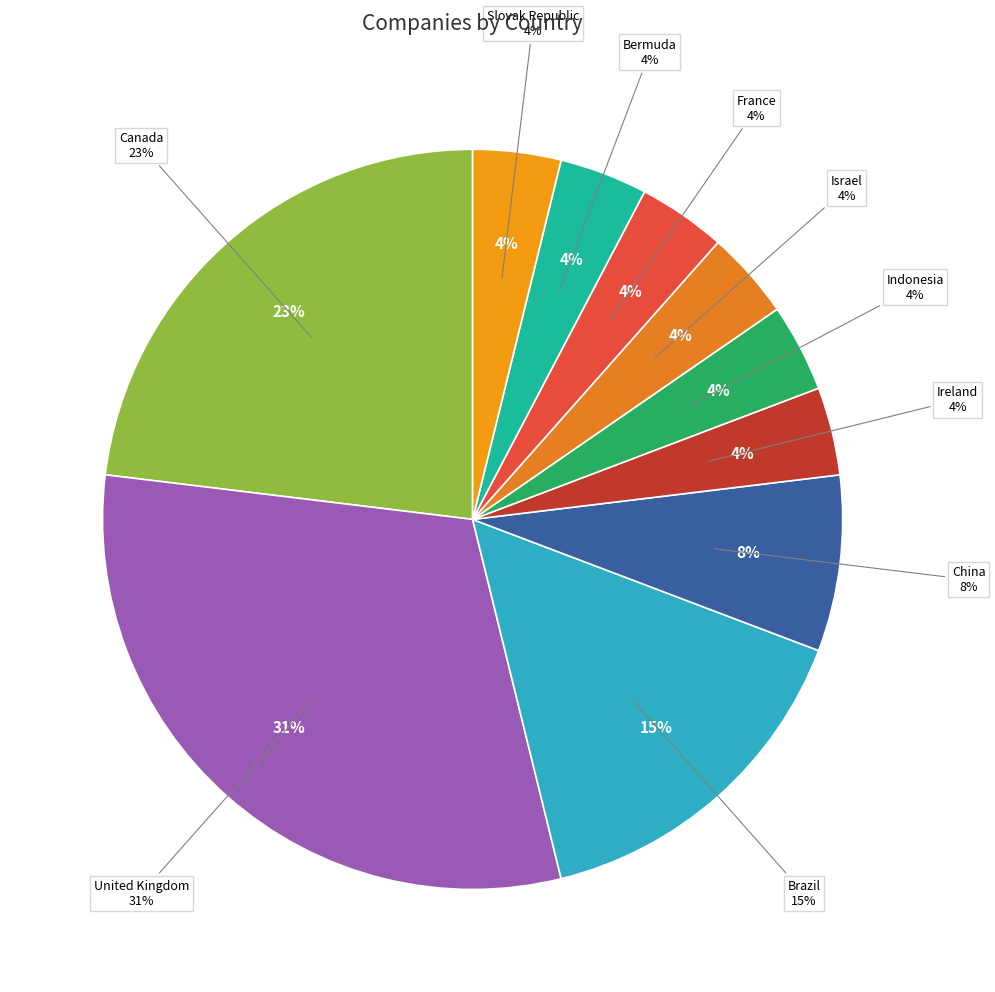

What is the largest slice in the pie chart?

United Kingdom